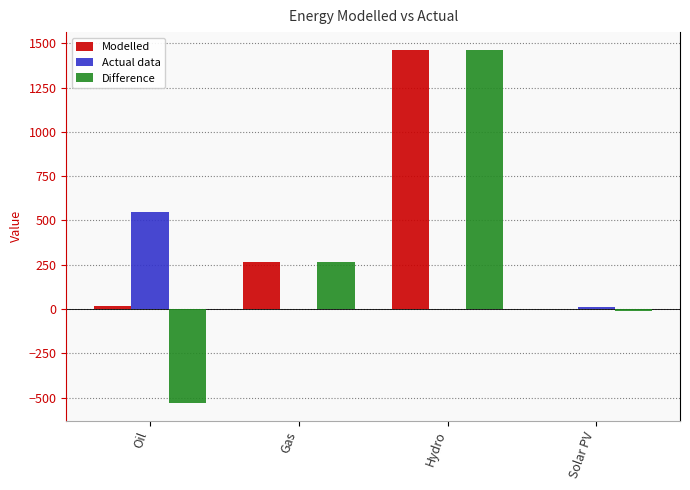

What is the average value of the Actual data series?

139.5